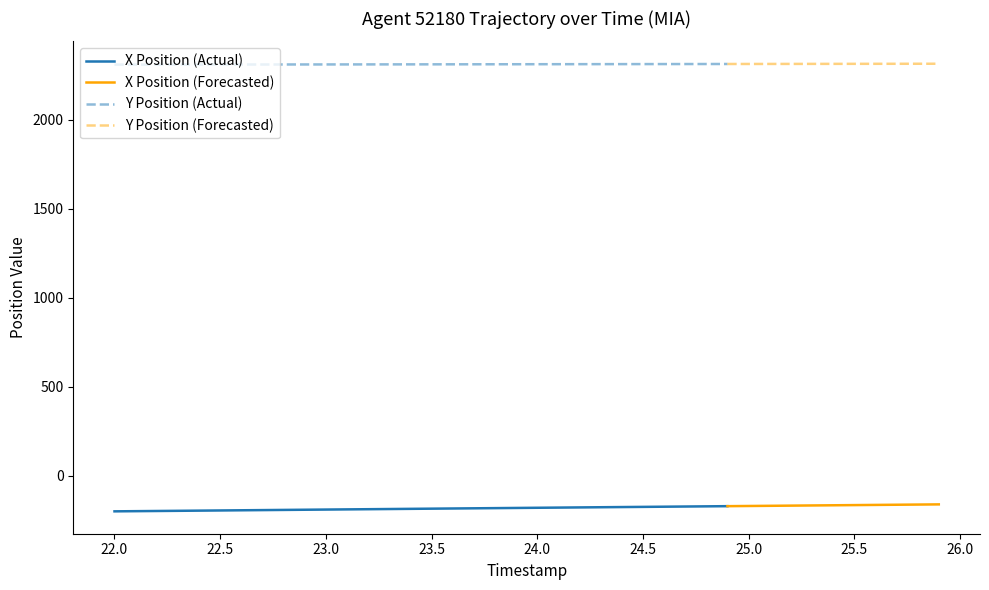

List the series in order of their peak value, highest first.

Y, X